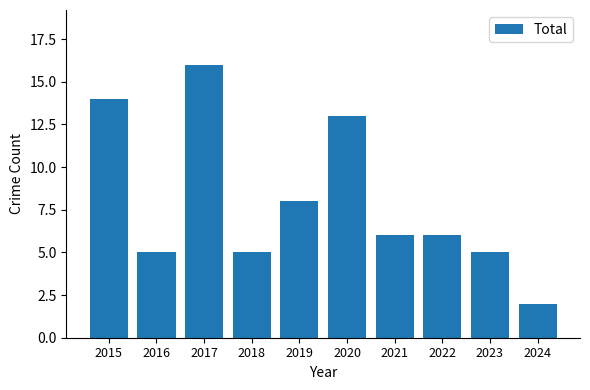

What is the ratio of the value at 2024 to the value at 2020?

0.2